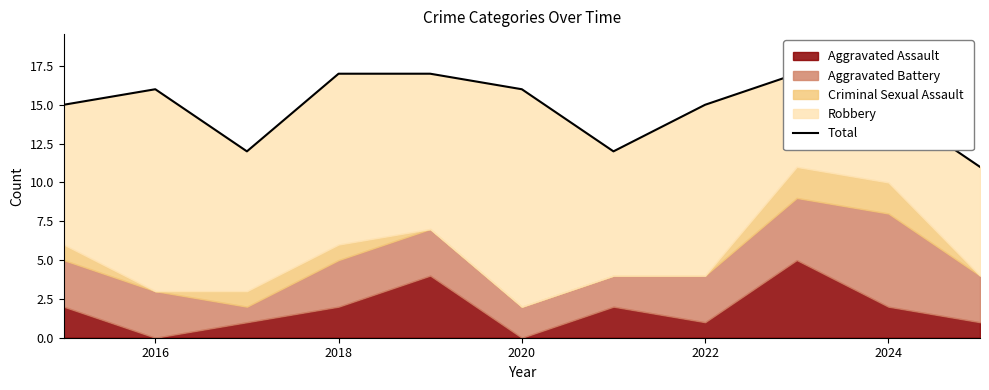

What is the value of the 1st point from the left?

15